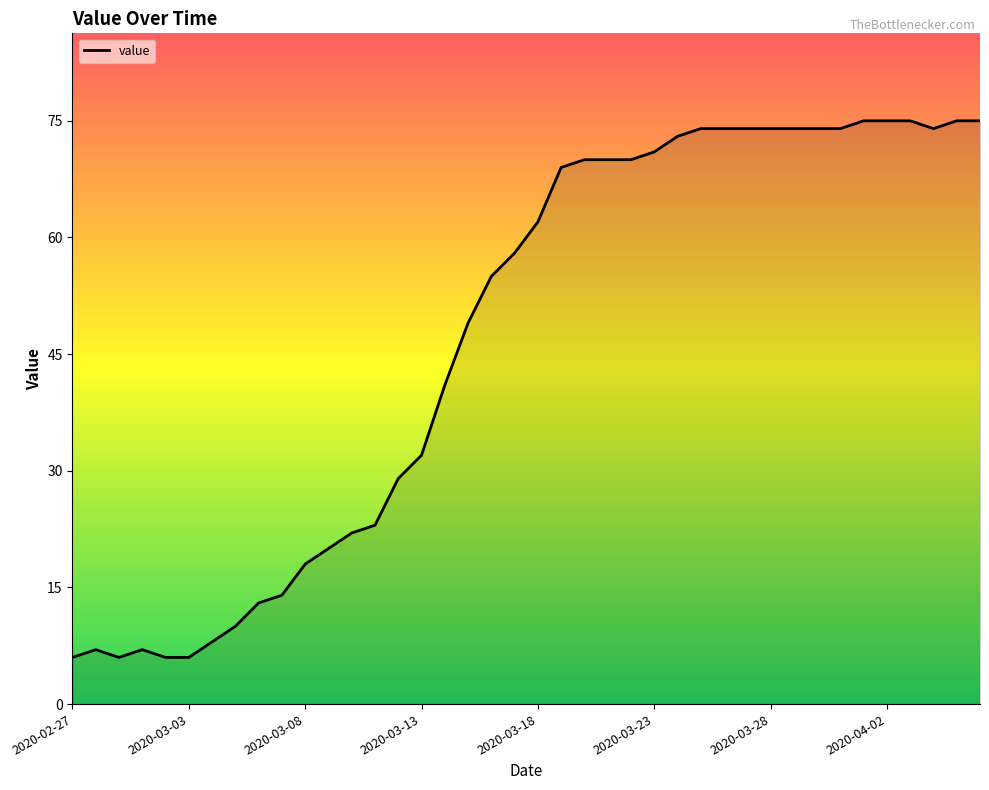

What is the difference between the maximum and minimum values?

69